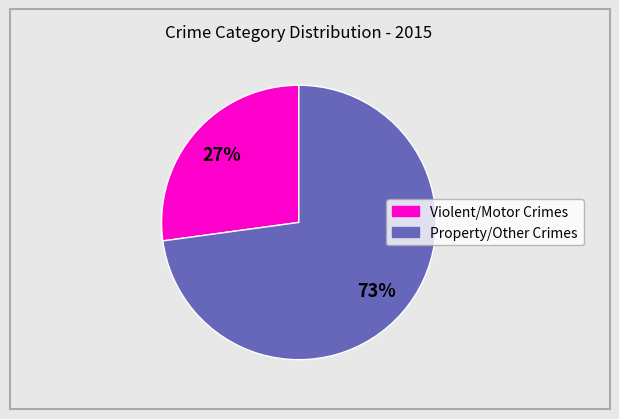

Does any single category account for the majority?

Yes